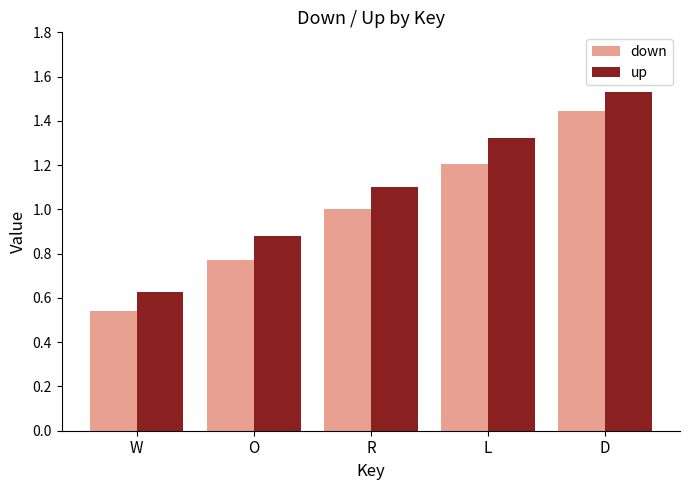

Does the chart contain stacked bars?

No